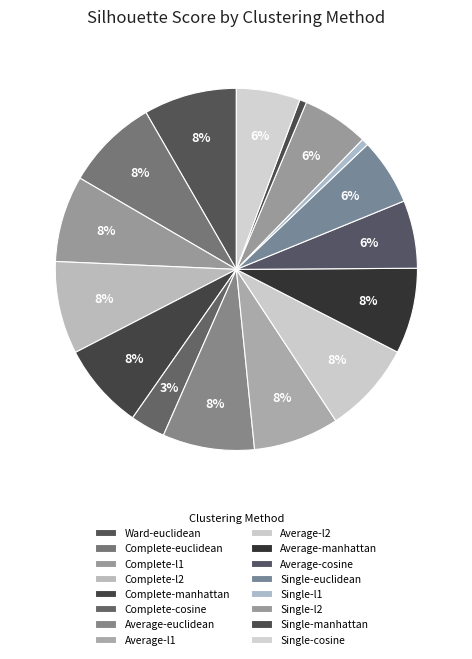

Does Ward-euclidean represent more than half of the total?

No